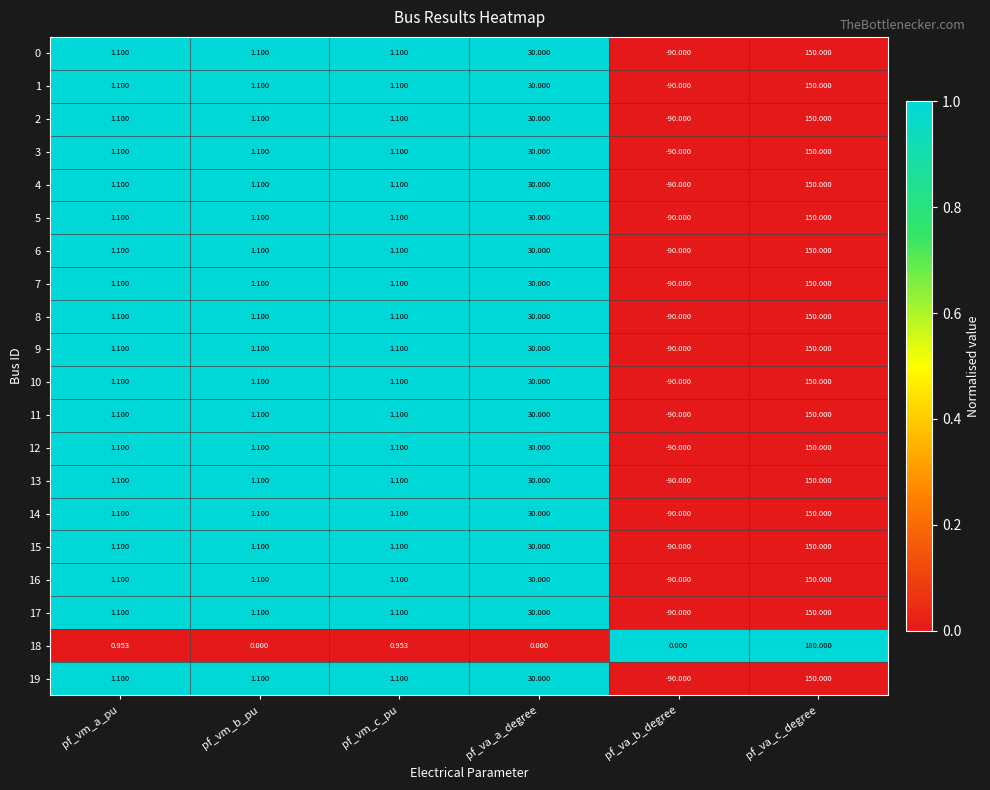

Which label corresponds to the smallest value in the chart?

pf_va_b_degree